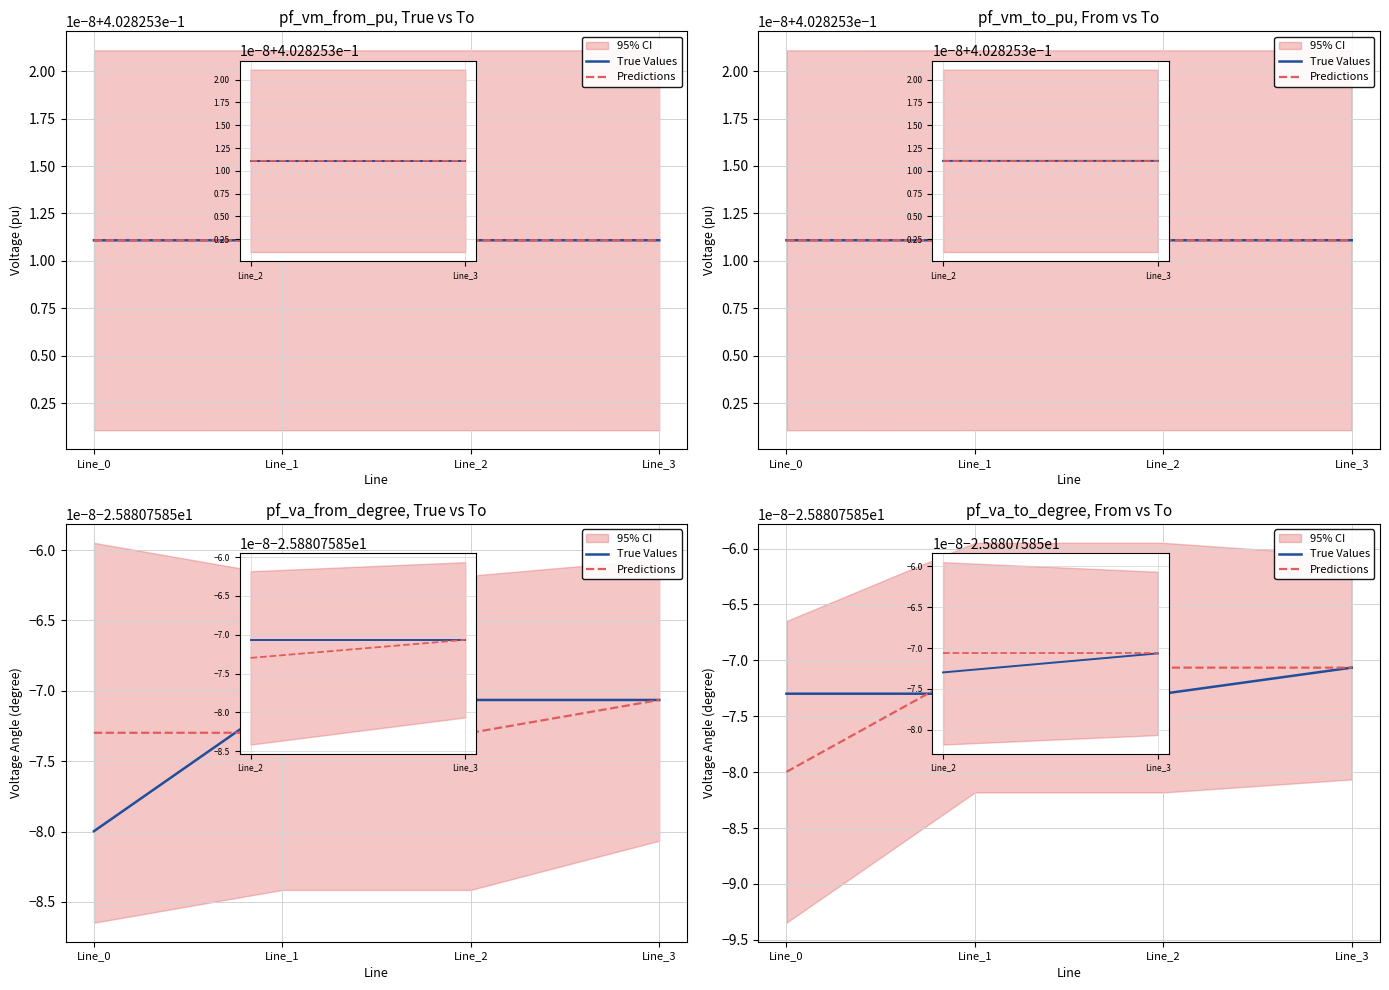

How many data points does each series have?

4